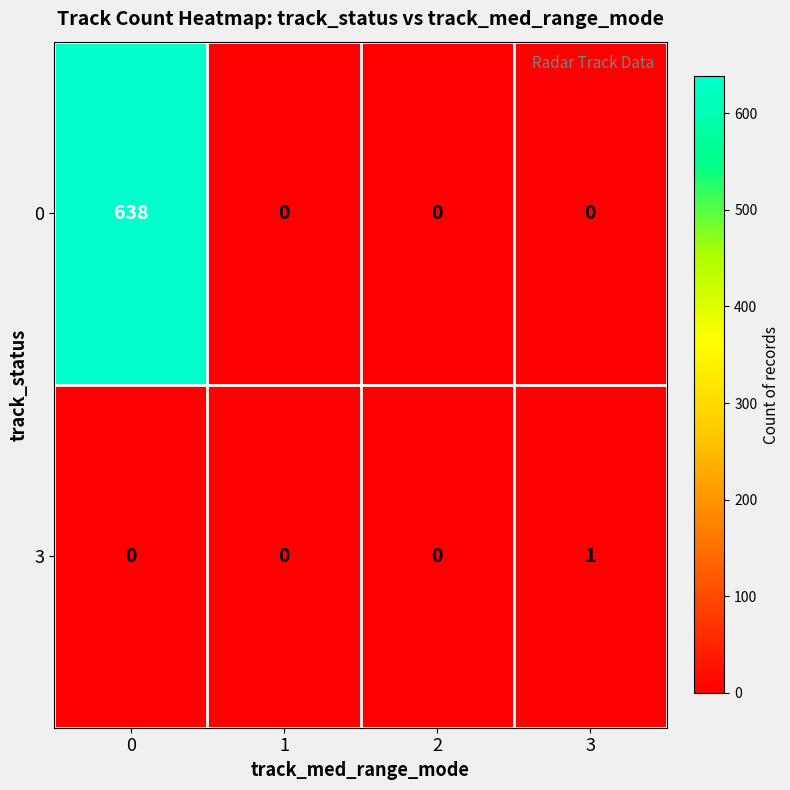

Rank the series by their maximum value, from highest to lowest.

0, 3